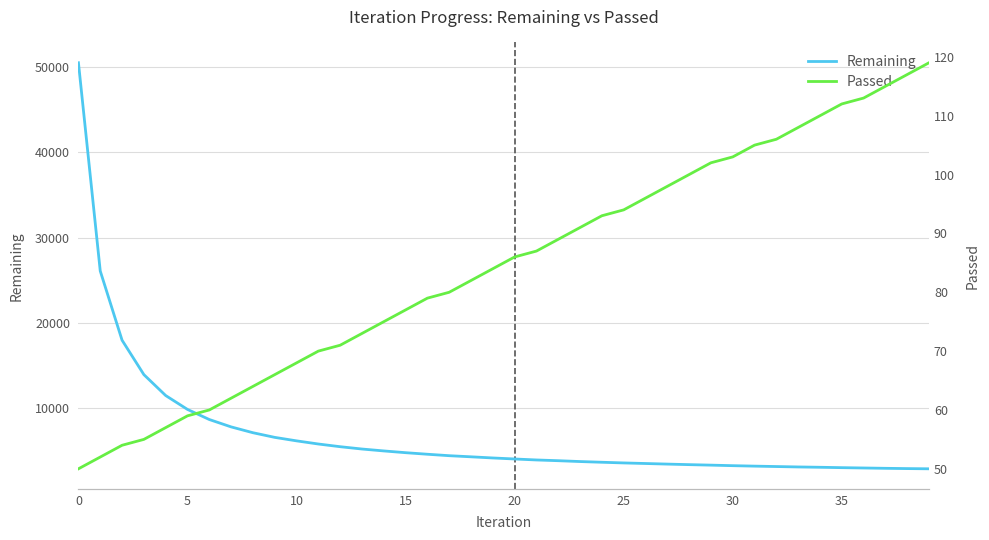

What is the difference between the maximum and second lowest values in the Passed series?

67